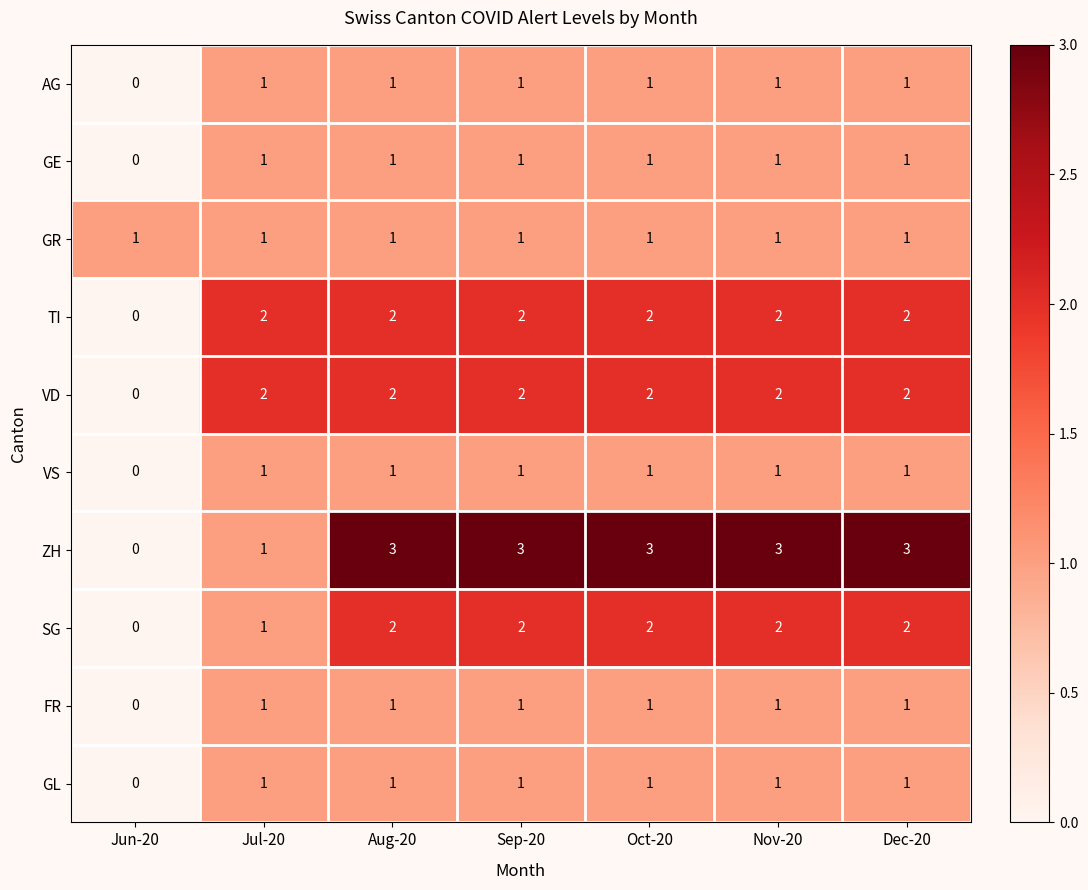

Count the VD values in the range 2 to 3.

6